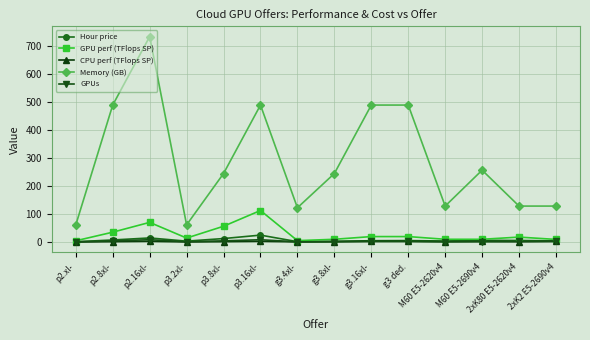

True or false: Hour price has more than 0 points higher than both neighbors.

True